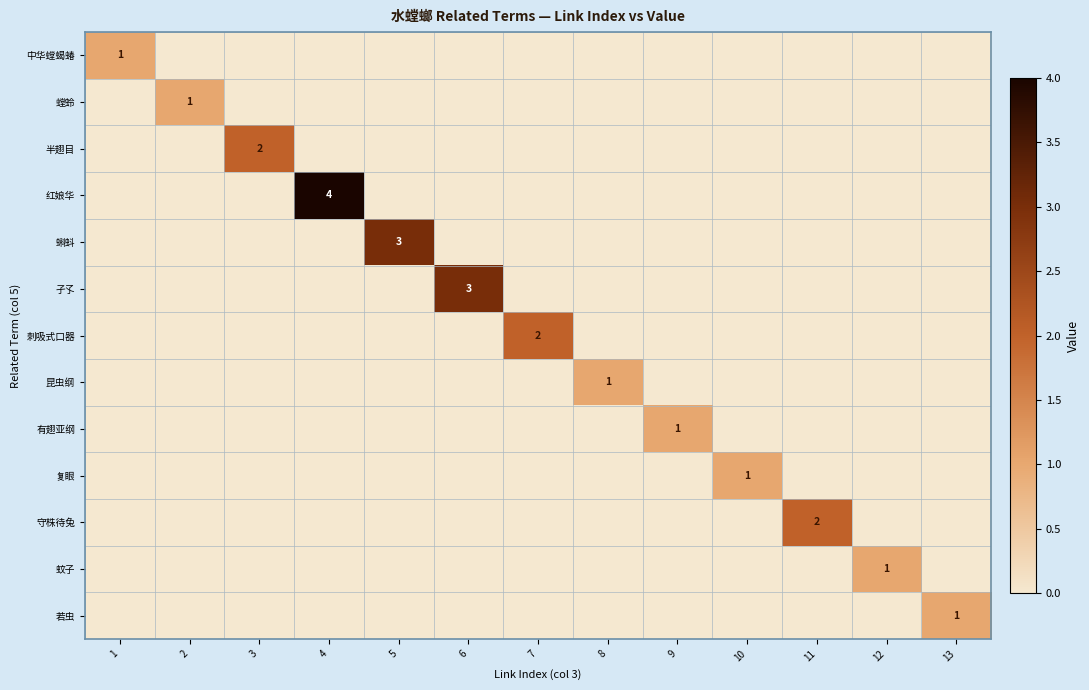

List the labels in order of 孑孓 value, largest first.

6, 1, 2, 3, 4, 5, 7, 8, 9, 10, 11, 12, 13